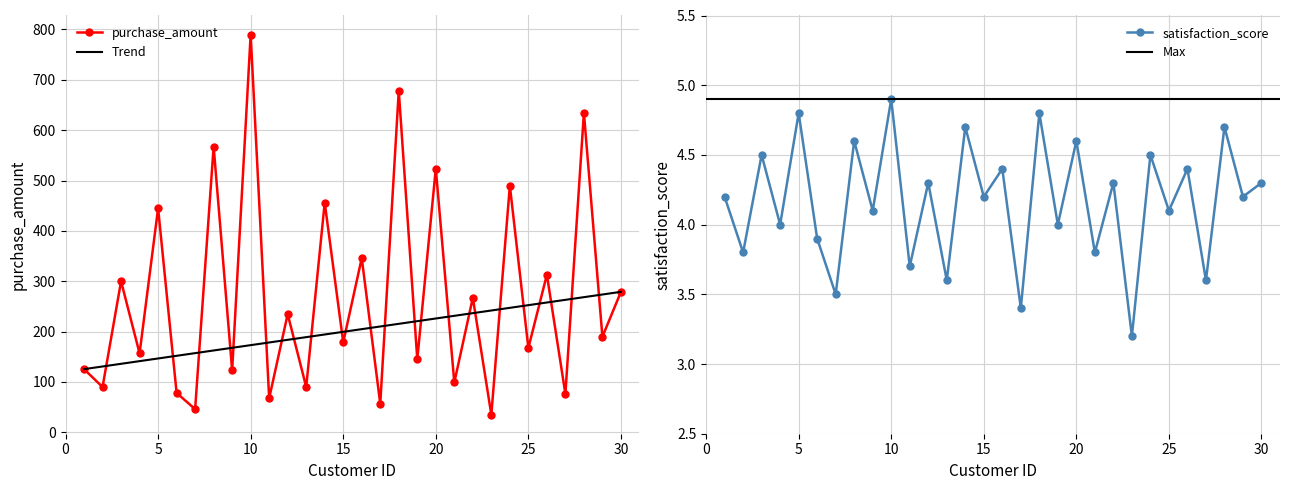

Reading left to right, what are all the values shown in this chart?

purchase_amount: 125.5	90.0	300.0	156.8	445.0	78.2	46.0	567.5	123.0	790.0	67.5	234.8	90.0	456.2	178.5	346.0	56.8	678.2	145.0	523.5	99.0	267.2	35.0	489.8	167.5	313.0	76.2	634.5	189.8	279.0
satisfaction_score: 4.2	3.8	4.5	4.0	4.8	3.9	3.5	4.6	4.1	4.9	3.7	4.3	3.6	4.7	4.2	4.4	3.4	4.8	4.0	4.6	3.8	4.3	3.2	4.5	4.1	4.4	3.6	4.7	4.2	4.3